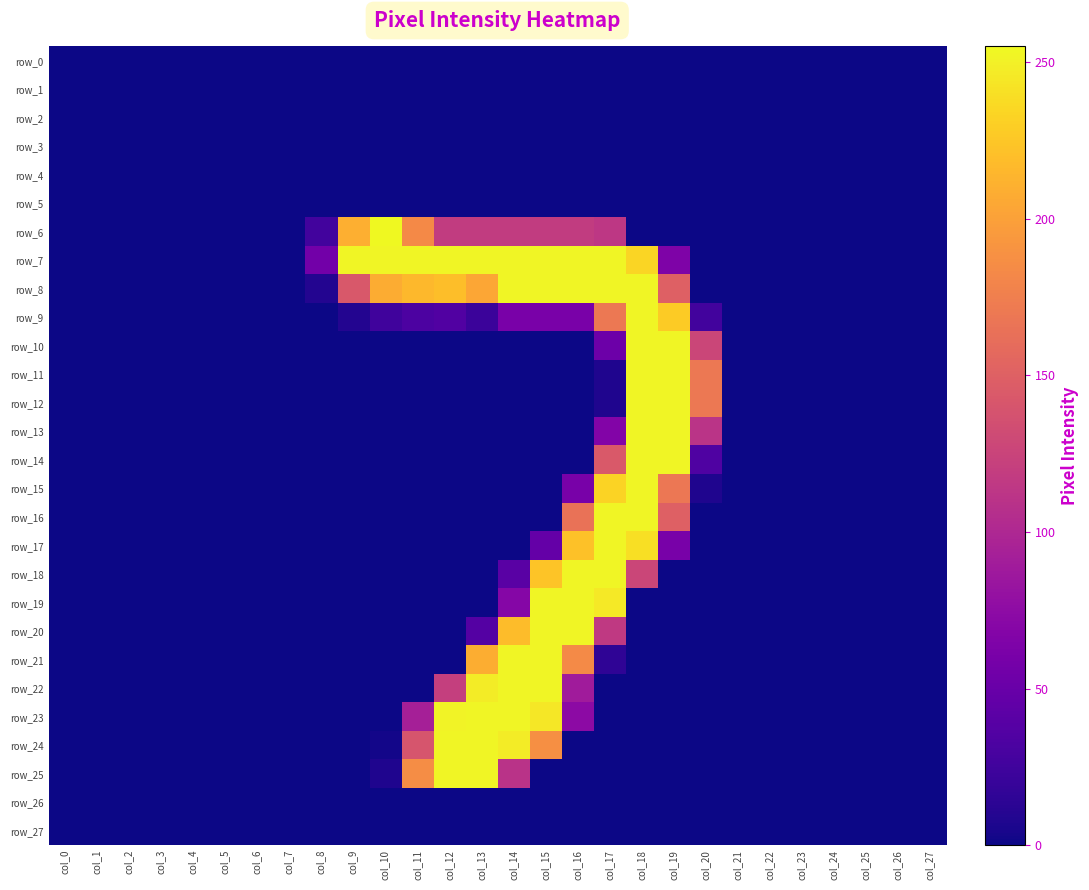

Rank the series by their maximum value, from lowest to highest.

row_0, row_1, row_2, row_3, row_4, row_5, row_26, row_27, row_7, row_8, row_9, row_10, row_11, row_12, row_13, row_14, row_15, row_16, row_17, row_18, row_19, row_20, row_21, row_22, row_23, row_24, row_25, row_6